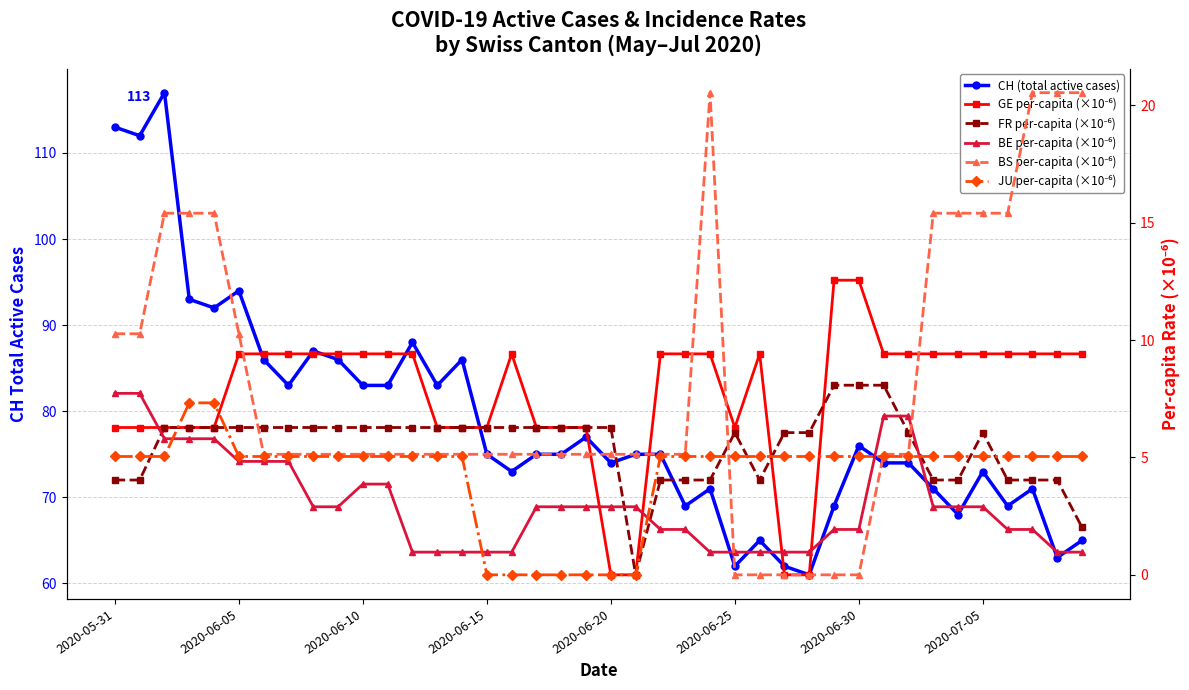

What is the label of the 16th point from the left?

2020-06-15